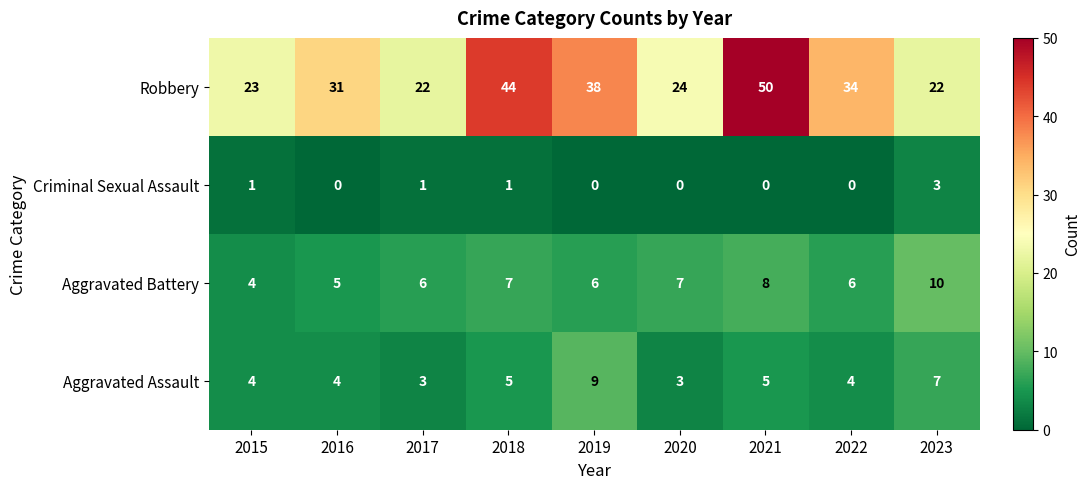

How many Aggravated Assault values are between 4 and 5?

5